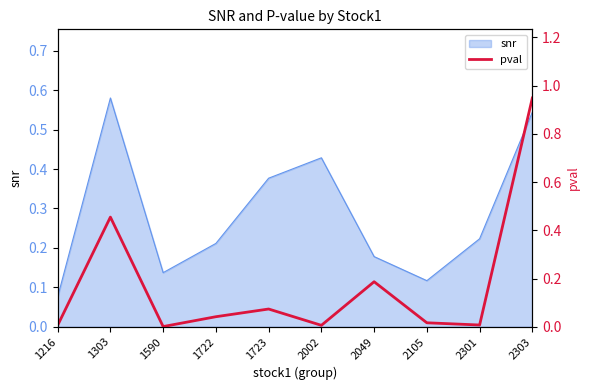

True or false: the data shows 0.0 at 1722.

False